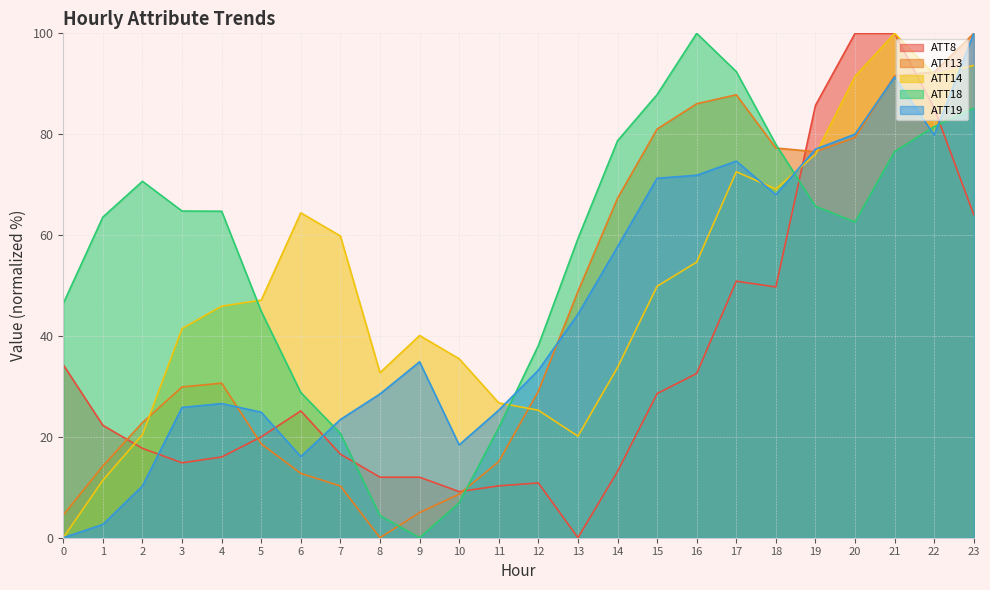

In ATT19, how many points are higher than both neighbors (excluding endpoints)?

4